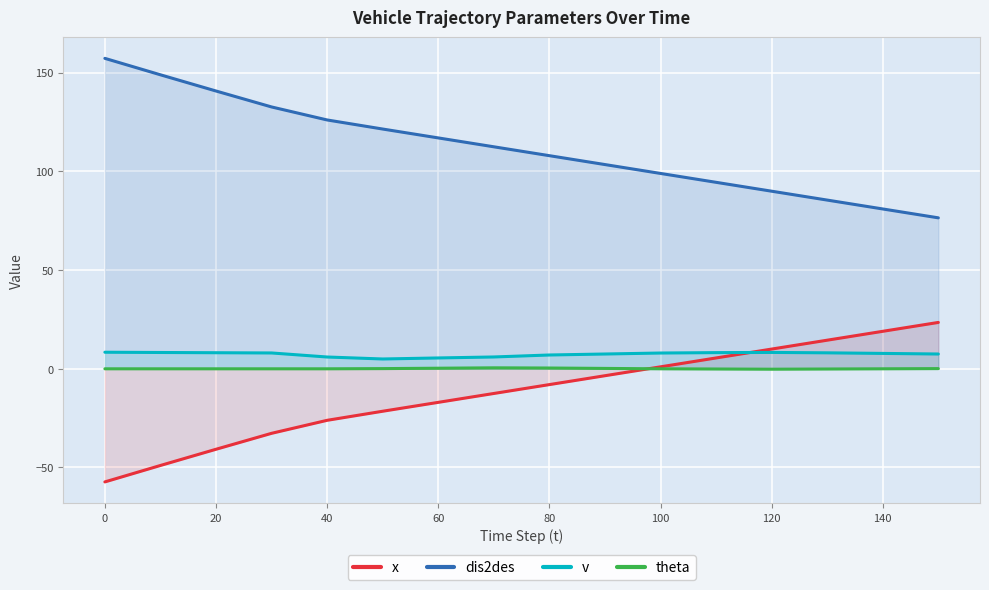

What is the highest value of the x series?

23.5